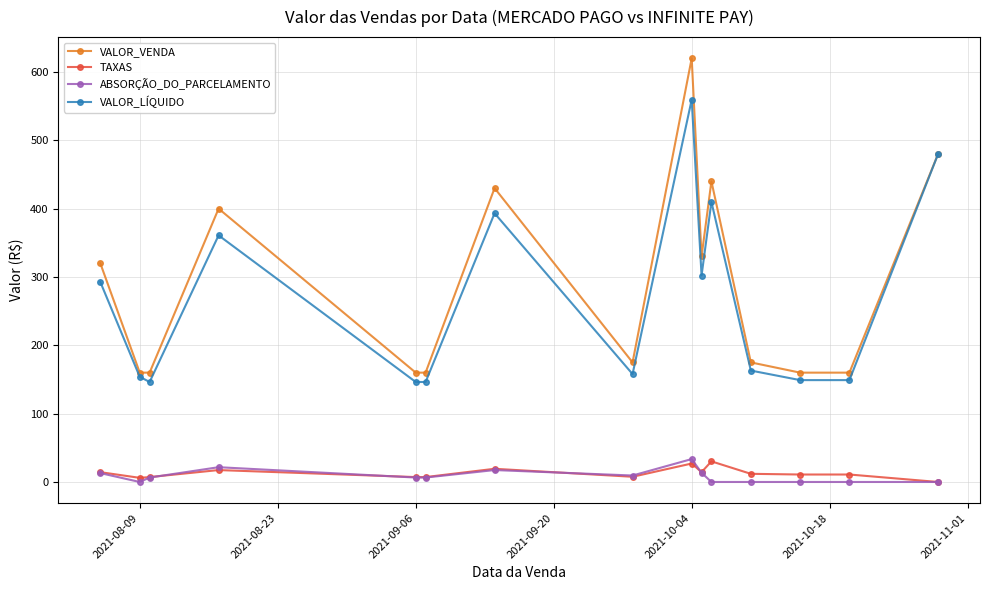

What is the highest value of the VALOR_VENDA series?

620.0